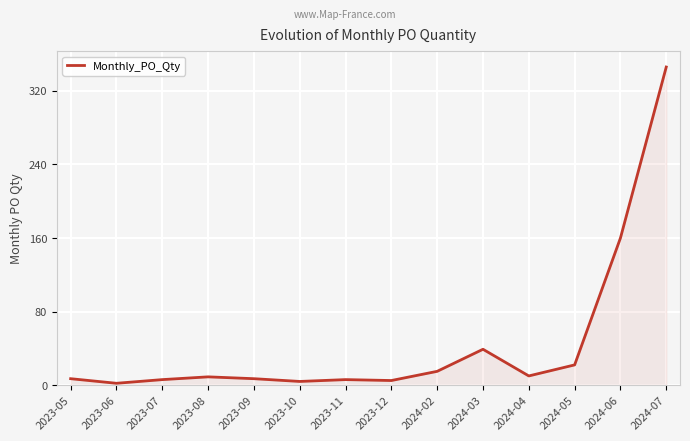

What position from the right is 2023-08?

11